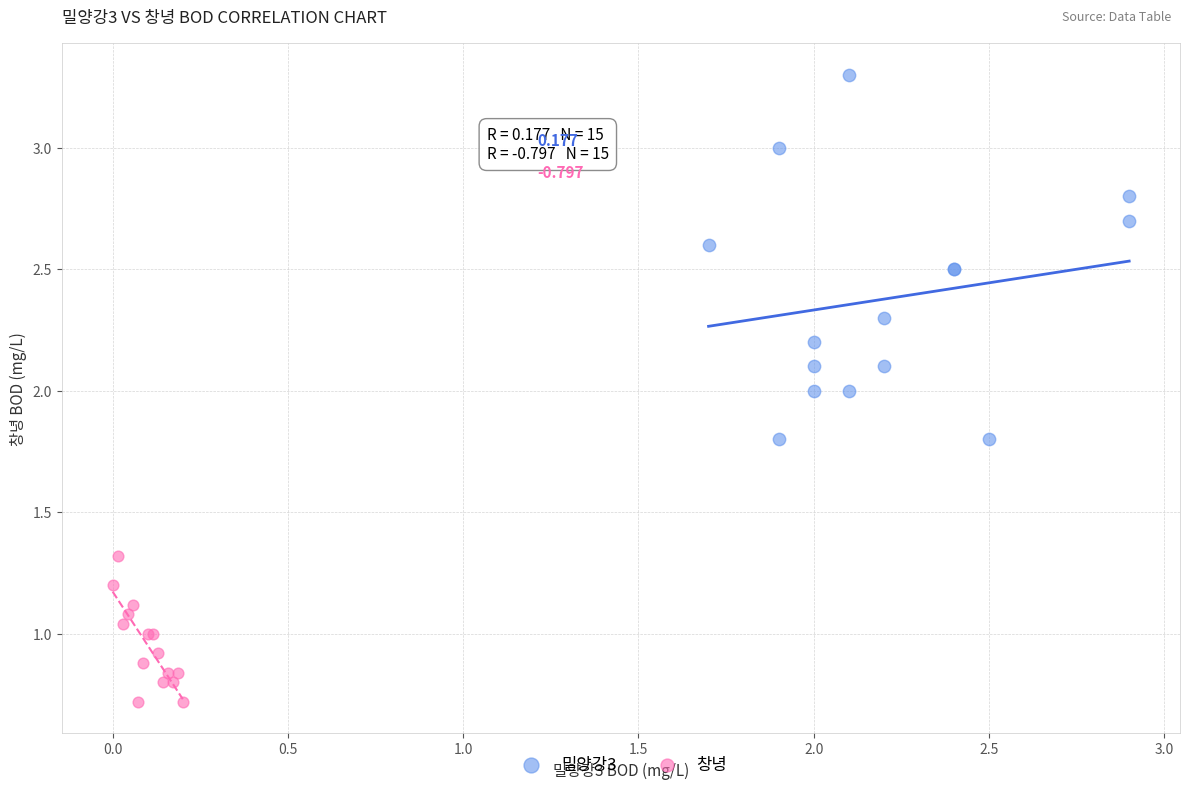

Which series contains the lowest Y value?

창녕